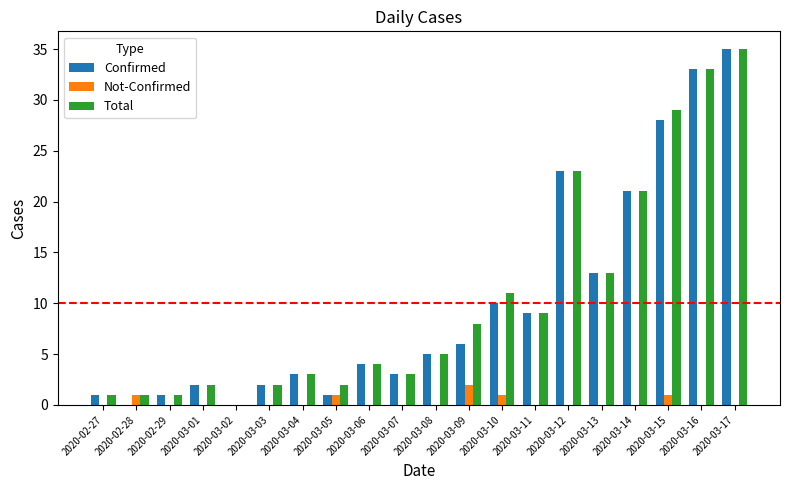

How many groups of bars are there?

20